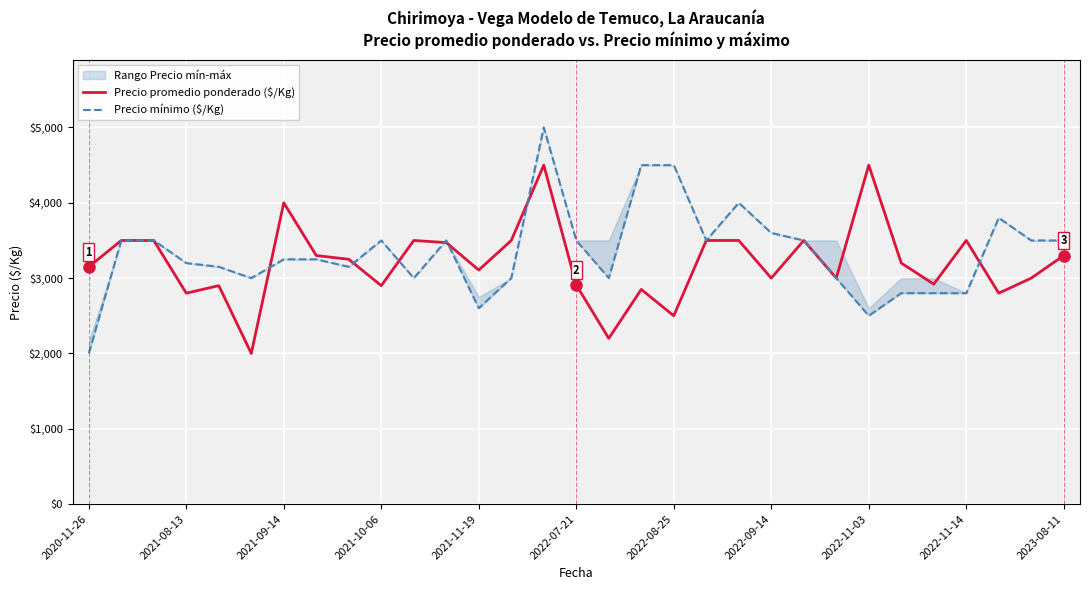

How many lines are shown in the chart?

2